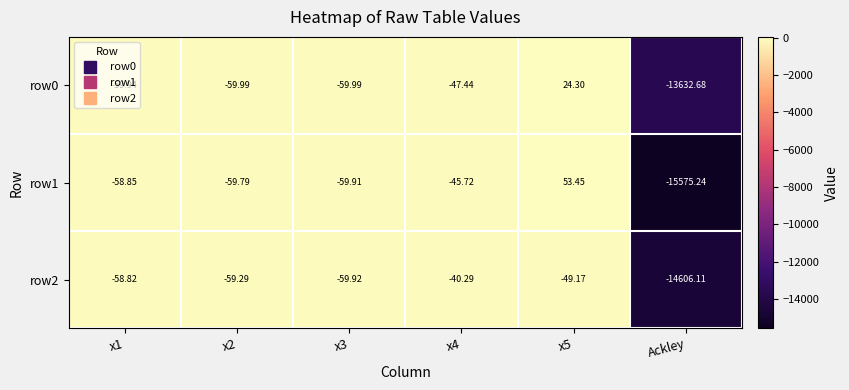

At which category does the chart reach its minimum across all series?

Ackley